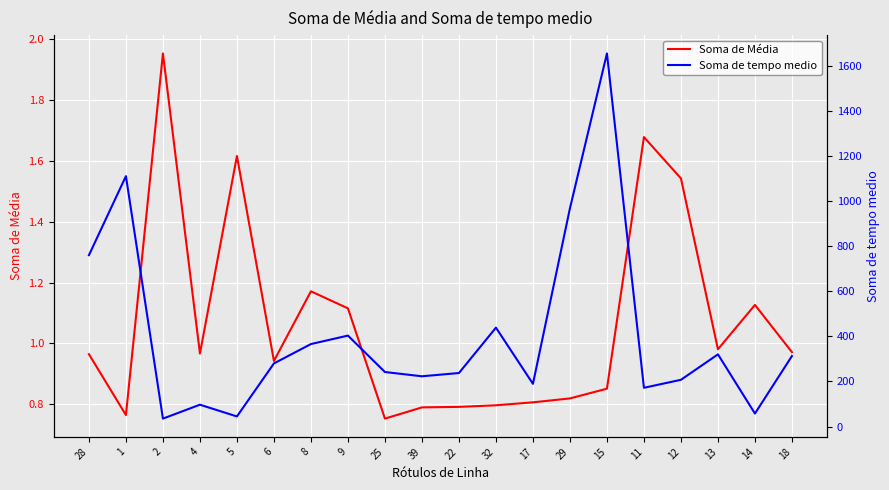

What is the spread (max minus min) of values at 4?

95.9